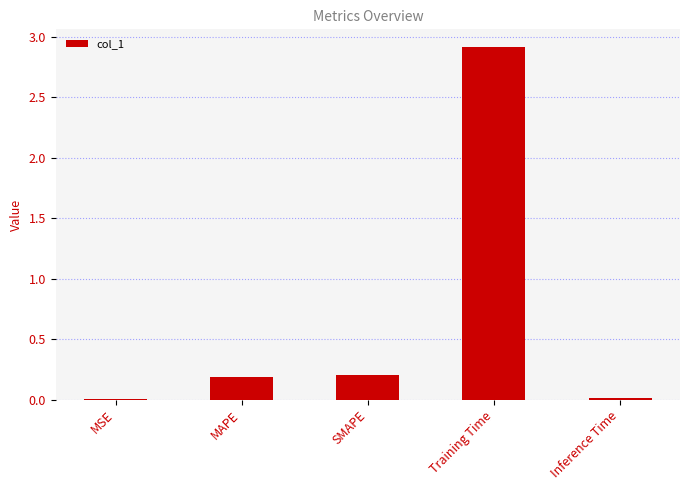

Between Inference Time and MAPE, which is larger?

MAPE